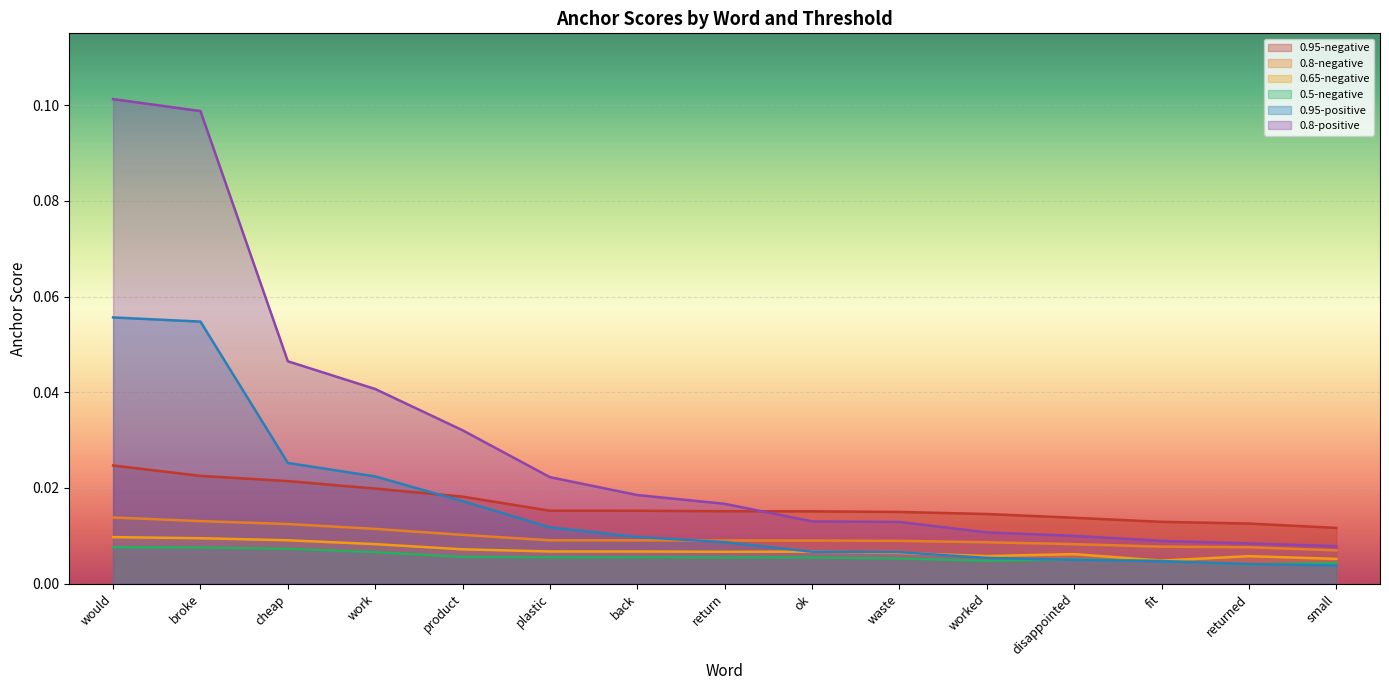

Is it true that 0.8-positive equals 0.0 at disappointed?

False